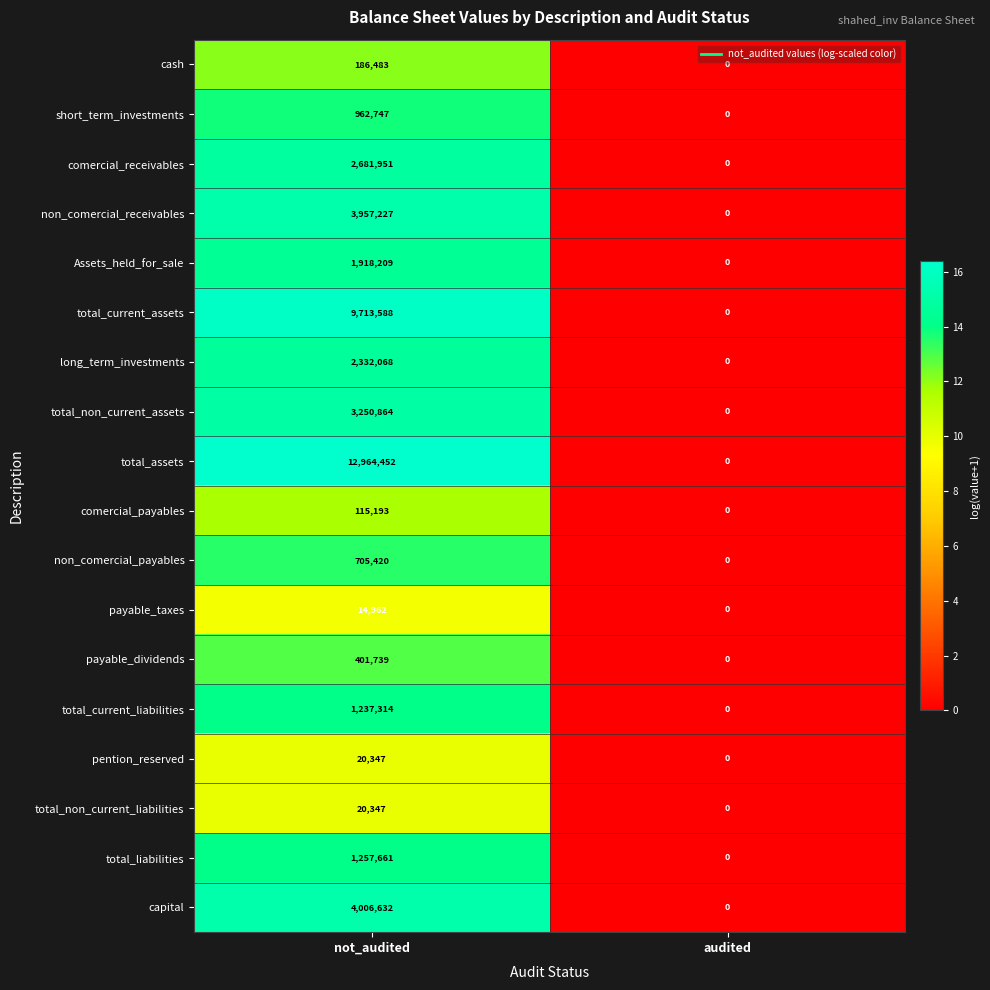

Which series changed the most between not_audited and audited?

total_assets